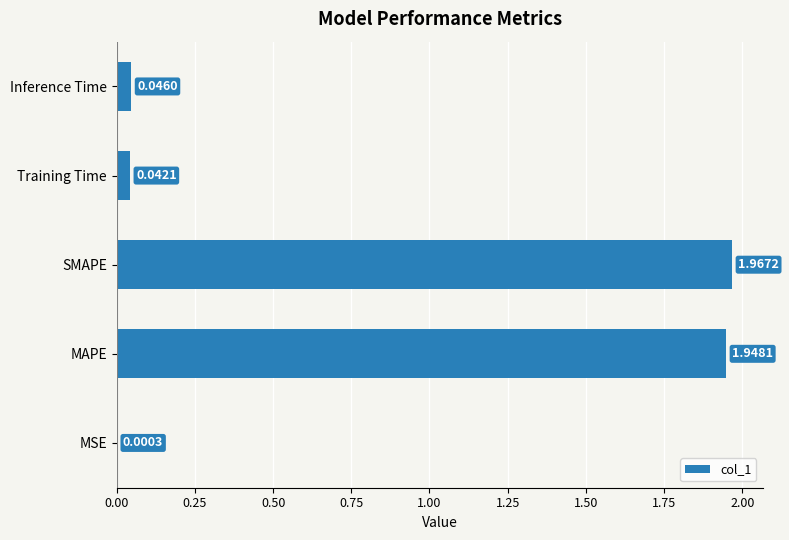

Which has a higher value, SMAPE or MSE?

SMAPE